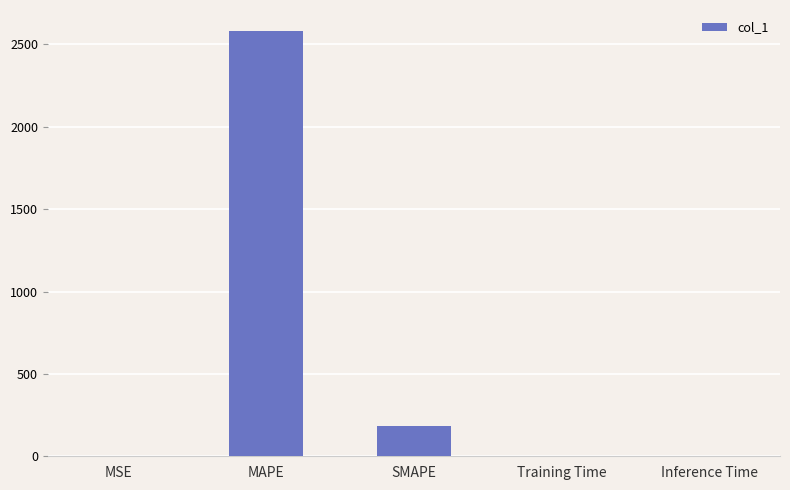

Where is the data nearest to the value 1290?

SMAPE